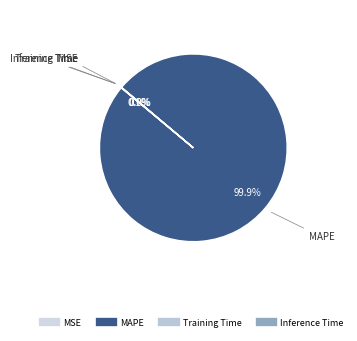

Which category has the biggest portion of the pie?

MAPE